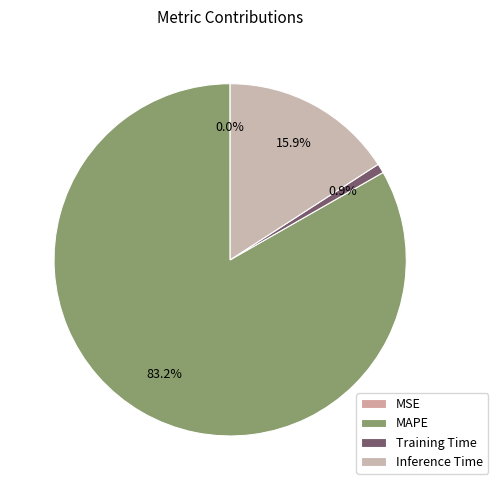

Which slice is the smallest?

MSE